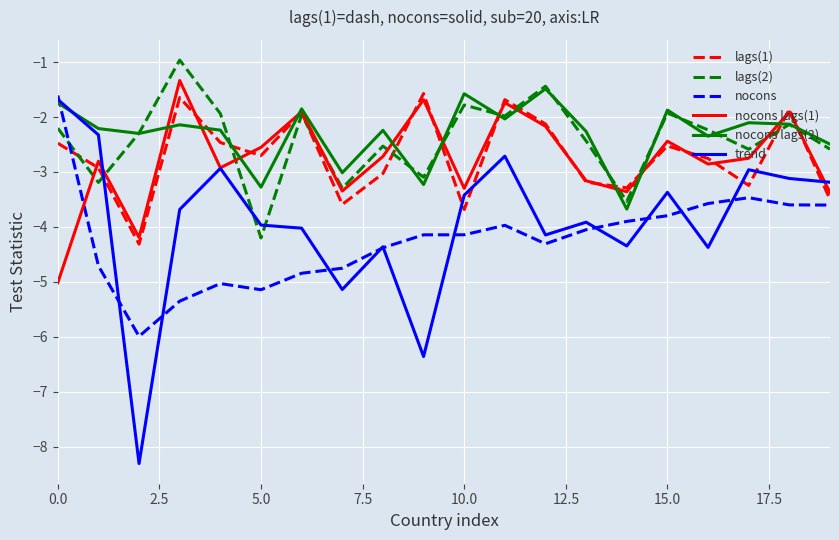

How many lines are shown in the chart?

6